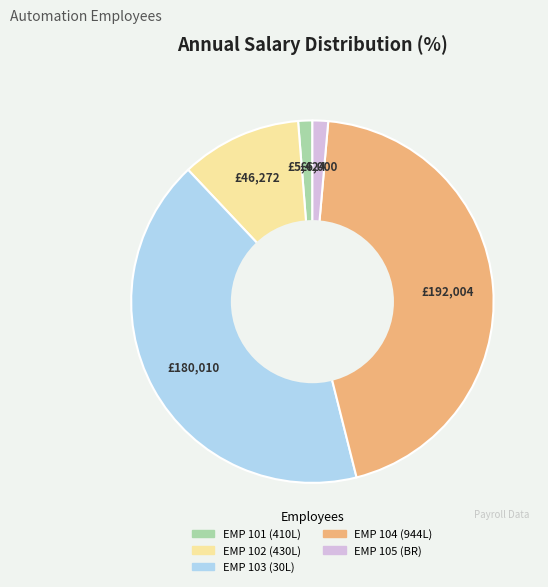

Between EMP 102 (430L) and EMP 105 (BR), which is larger?

EMP 102 (430L)